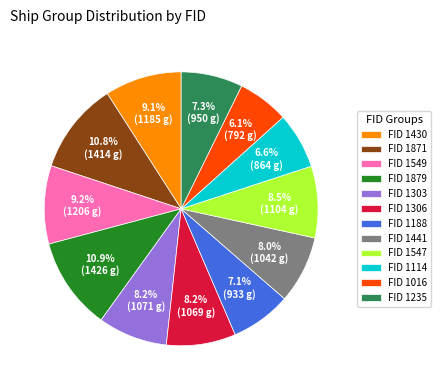

What is the smallest slice in the pie chart?

FID 1016